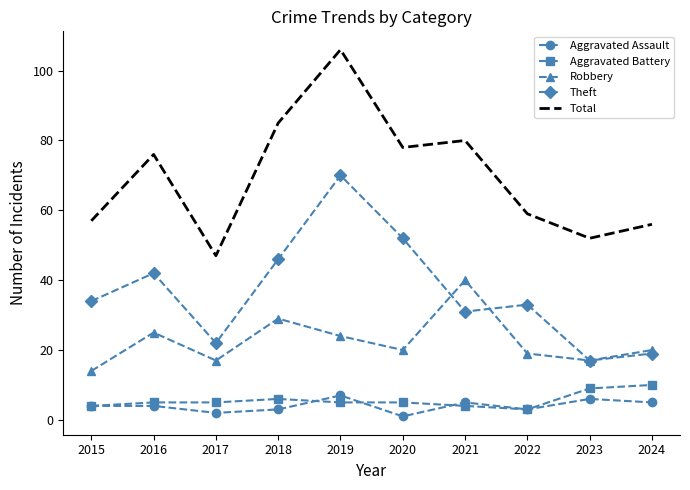

What is the difference between the second highest and second lowest values in the Robbery series?

12